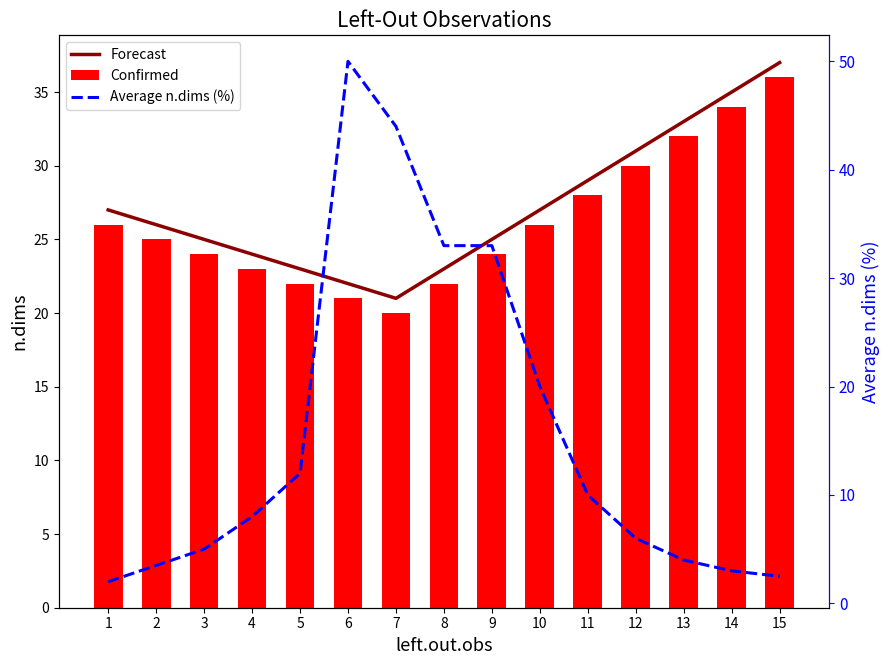

Reading left to right, what are all the values shown in this chart?

Forecast: 27.0	26.0	25.0	24.0	23.0	22.0	21.0	23.0	25.0	27.0	29.0	31.0	33.0	35.0	37.0
Confirmed: 26.0	25.0	24.0	23.0	22.0	21.0	20.0	22.0	24.0	26.0	28.0	30.0	32.0	34.0	36.0
Average n.dims (%): 2.0	3.5	5.0	8.0	12.0	50.0	44.0	33.0	33.0	20.0	10.0	6.0	4.0	3.0	2.5